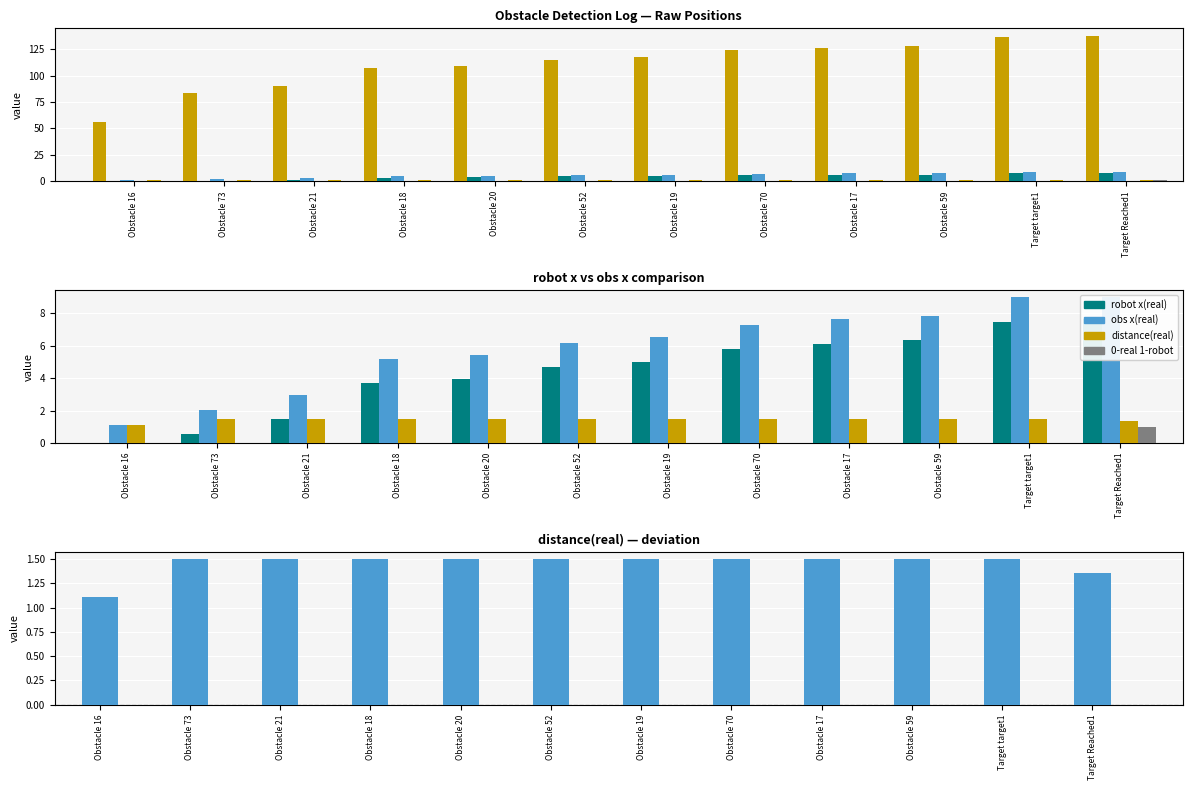

Reading left to right, extract all data points from this chart.

time: Obstacle 16=56.3	Obstacle 73=83.1	Obstacle 21=90.2	Obstacle 18=107.4	Obstacle 20=109.3	Obstacle 52=114.9	Obstacle 19=117.5	Obstacle 70=123.7	Obstacle 17=126.1	Obstacle 59=127.8	Target target1=136.6	Target Reached1=137.6
robot x(real): Obstacle 16=0.0	Obstacle 73=0.6	Obstacle 21=1.5	Obstacle 18=3.7	Obstacle 20=4.0	Obstacle 52=4.7	Obstacle 19=5.0	Obstacle 70=5.8	Obstacle 17=6.1	Obstacle 59=6.4	Target target1=7.5	Target Reached1=7.6
obs x(real): Obstacle 16=1.1	Obstacle 73=2.0	Obstacle 21=3.0	Obstacle 18=5.2	Obstacle 20=5.5	Obstacle 52=6.2	Obstacle 19=6.5	Obstacle 70=7.3	Obstacle 17=7.6	Obstacle 59=7.9	Target target1=9.0	Target Reached1=9.0
robot y(real): Obstacle 16=0.0	Obstacle 73=0.0	Obstacle 21=0.0	Obstacle 18=0.0	Obstacle 20=0.0	Obstacle 52=0.0	Obstacle 19=0.0	Obstacle 70=0.0	Obstacle 17=0.0	Obstacle 59=0.0	Target target1=0.0	Target Reached1=0.0
distance(real): Obstacle 16=1.1	Obstacle 73=1.5	Obstacle 21=1.5	Obstacle 18=1.5	Obstacle 20=1.5	Obstacle 52=1.5	Obstacle 19=1.5	Obstacle 70=1.5	Obstacle 17=1.5	Obstacle 59=1.5	Target target1=1.5	Target Reached1=1.4
0-real 1-robot: Obstacle 16=0.0	Obstacle 73=0.0	Obstacle 21=0.0	Obstacle 18=0.0	Obstacle 20=0.0	Obstacle 52=0.0	Obstacle 19=0.0	Obstacle 70=0.0	Obstacle 17=0.0	Obstacle 59=0.0	Target target1=0.0	Target Reached1=1.0